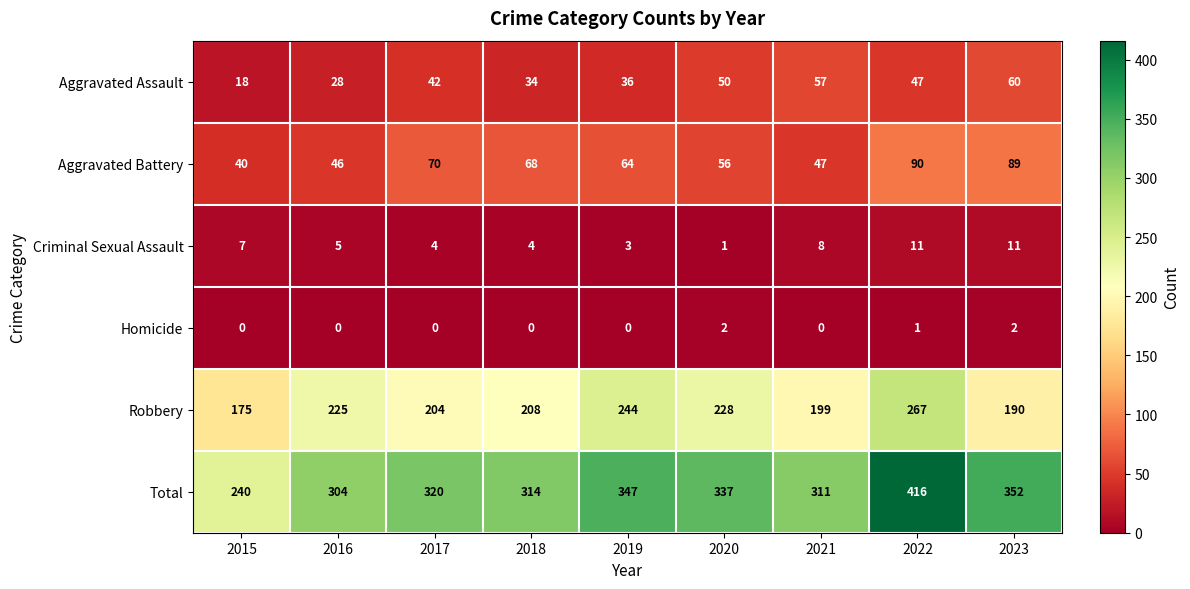

Which series has the largest range (max minus min)?

Total